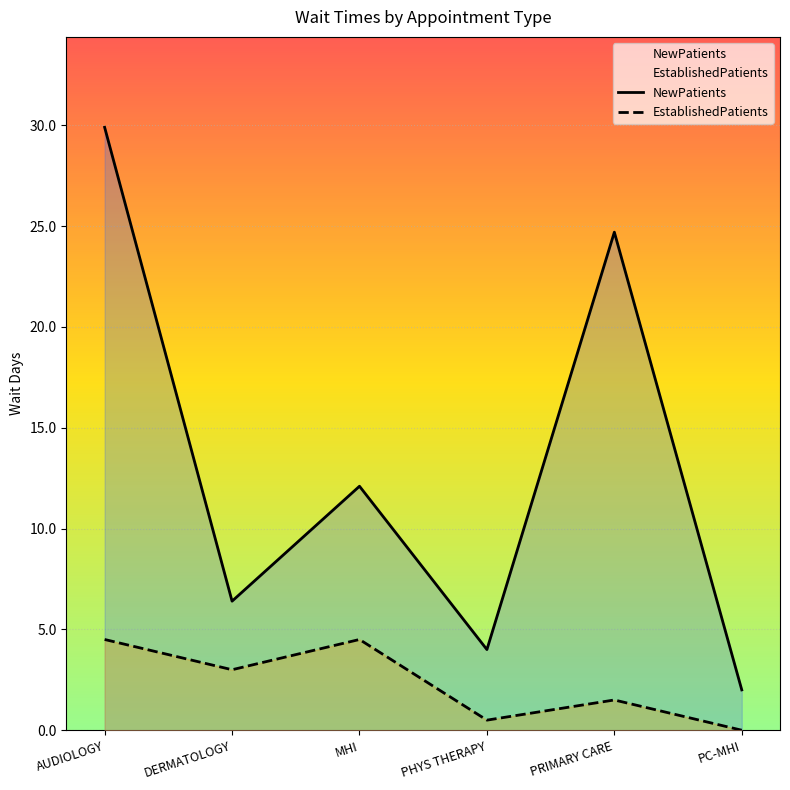

At which category does NewPatients reach its first local valley?

DERMATOLOGY